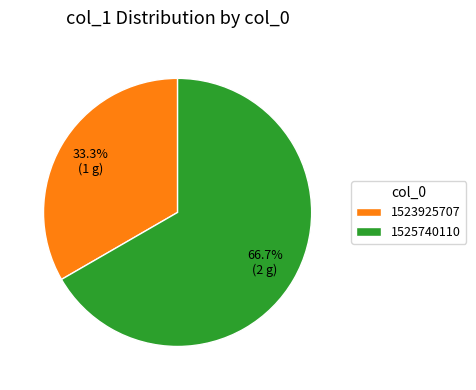

Do 1525740110 and 1523925707 together represent more than half of the pie?

Yes